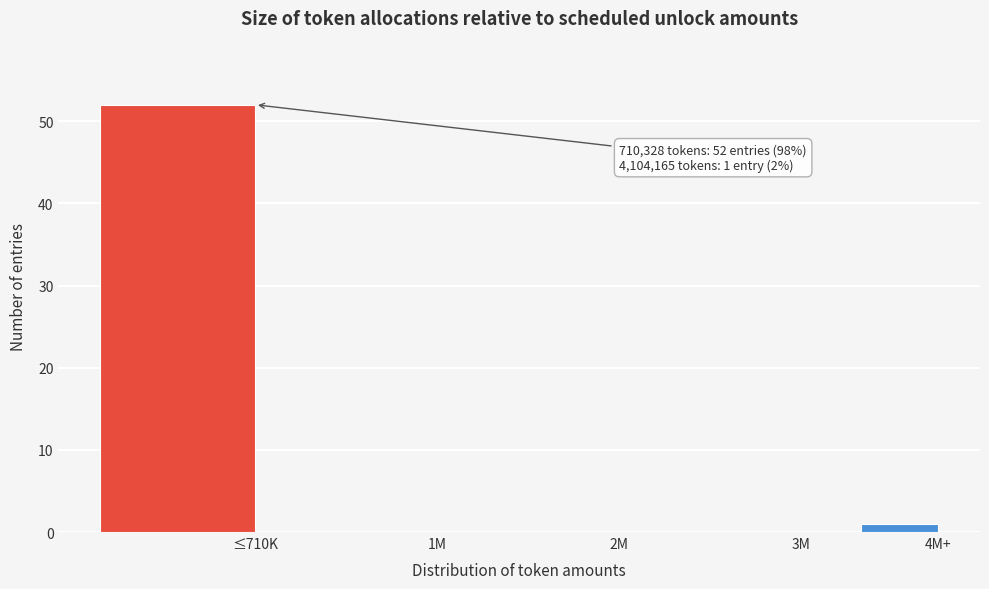

Reading left to right, transcribe all the data shown in this chart.

≤710K=52	1M=0	2M=0	3M=0	4M+=1